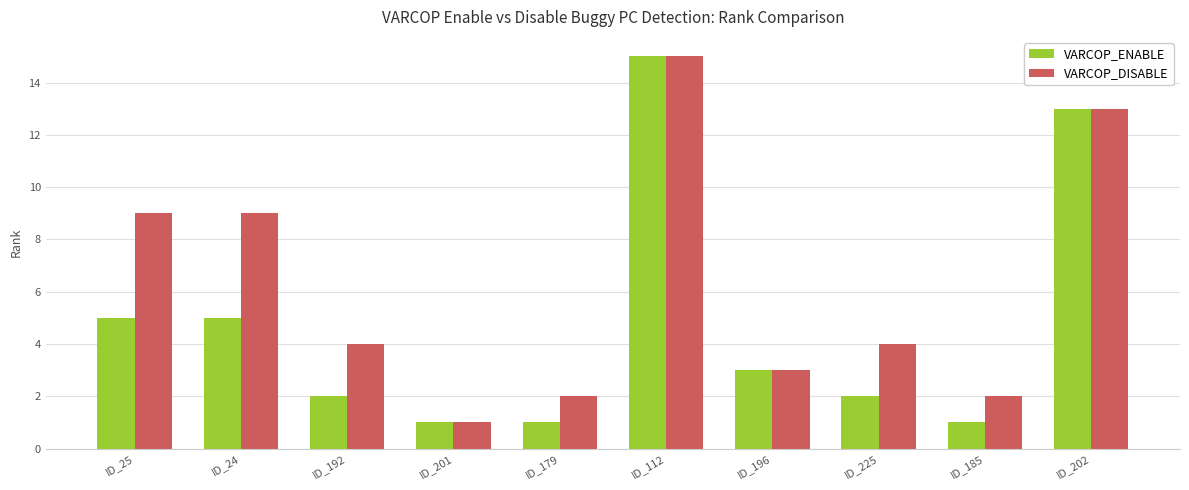

Reading left to right, transcribe all the data shown in this chart.

VARCOP_ENABLE: 5	5	2	1	1	15	3	2	1	13
VARCOP_DISABLE: 9	9	4	1	2	15	3	4	2	13